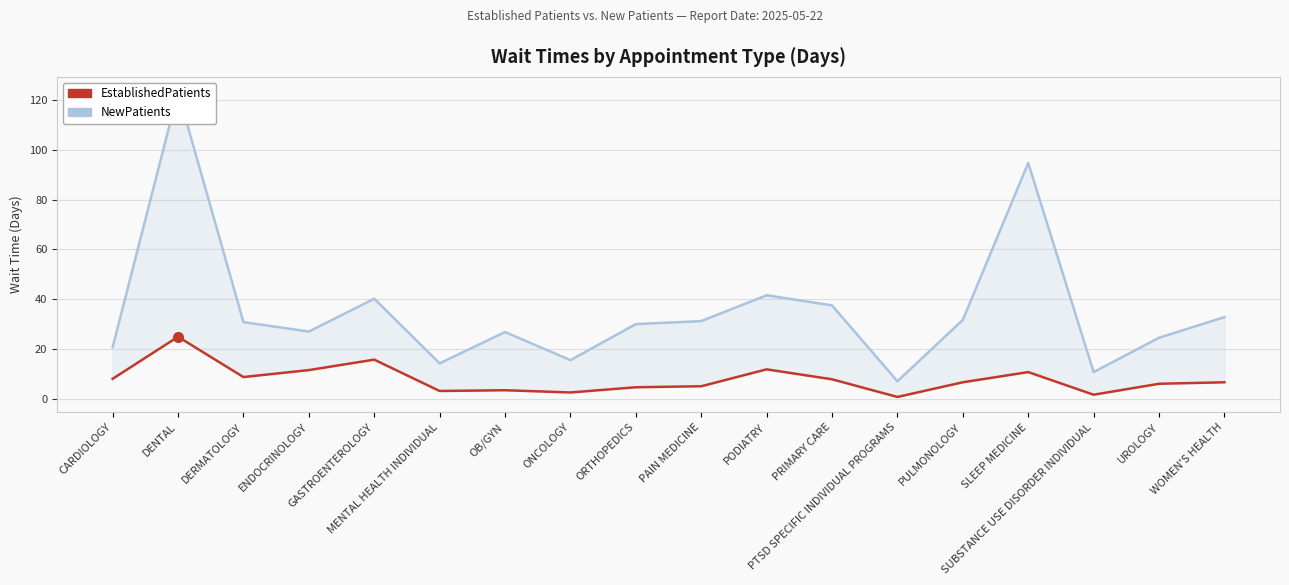

What is the spread (max minus min) of values at PODIATRY?

29.8